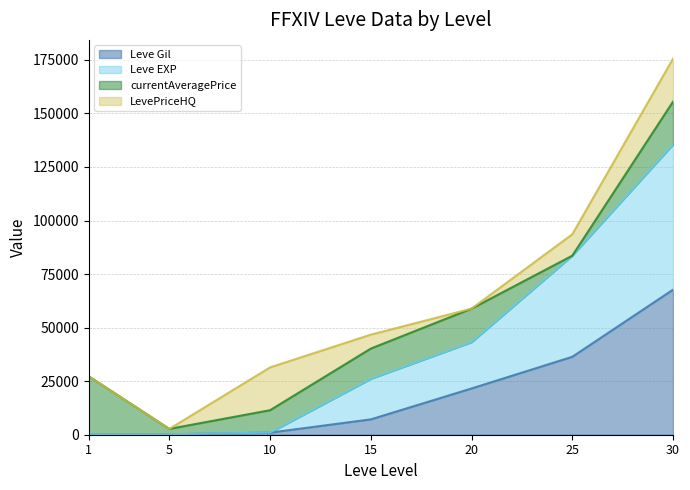

At which category is the sum across all series the highest?

30